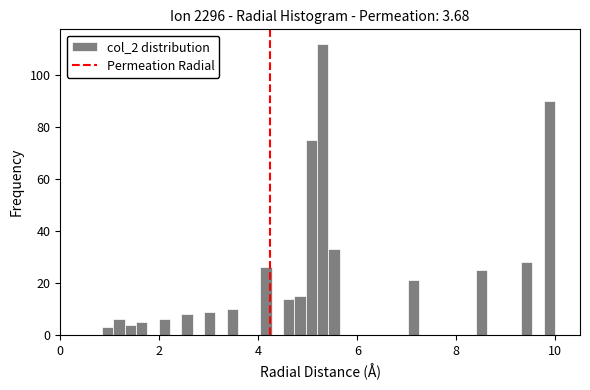

Read against the x-axis, roughly where is the centre of the tallest bar?

5.4